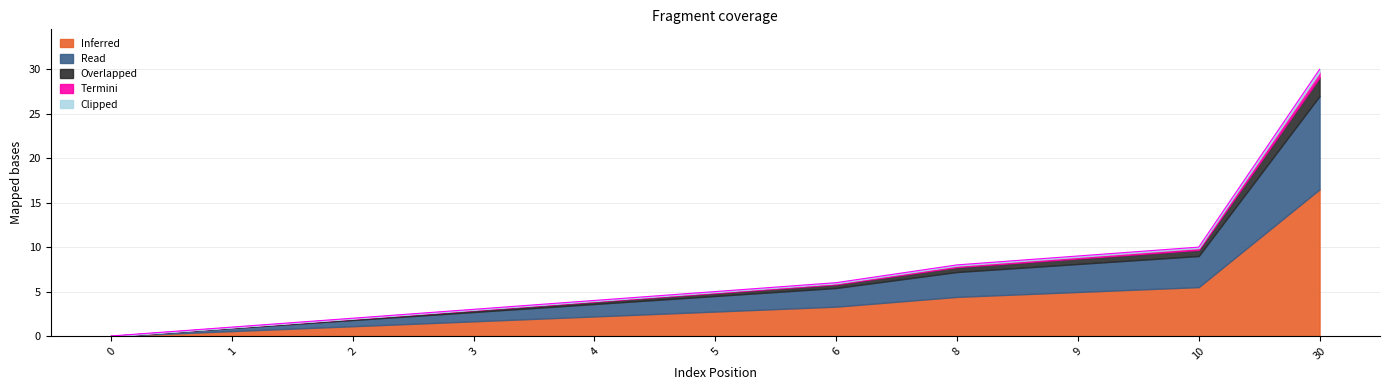

What is the difference between the maximum and minimum values?

30.0